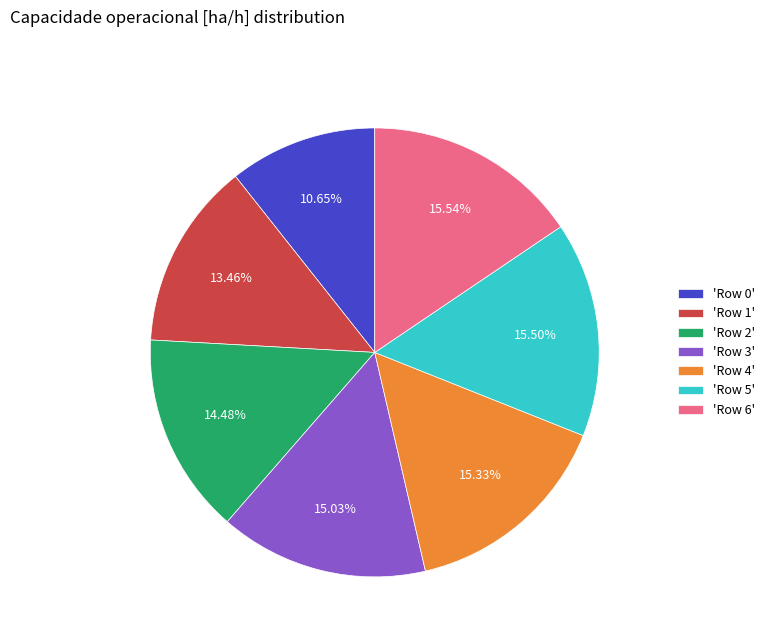

Approximately how many times larger is the value at 'Row 1' compared to 'Row 4'?

0.9